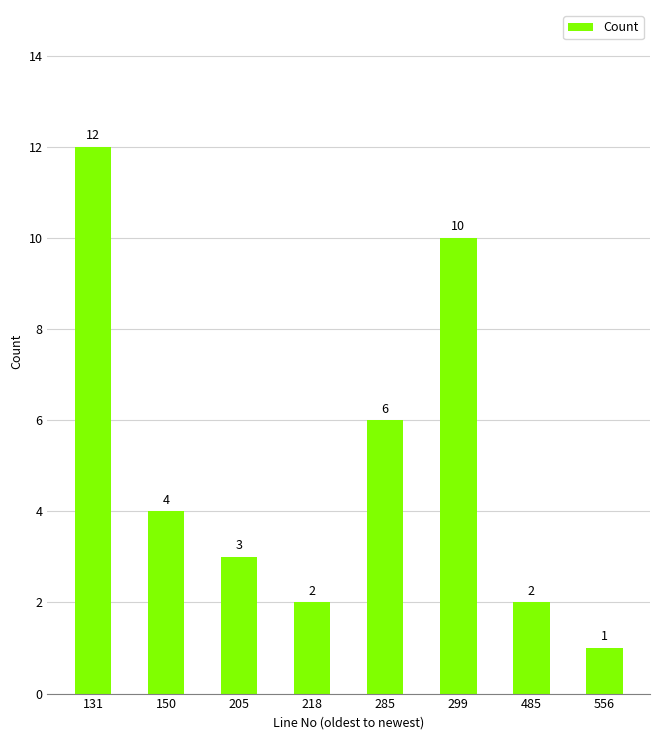

The value at 205 is 3. True or false?

True